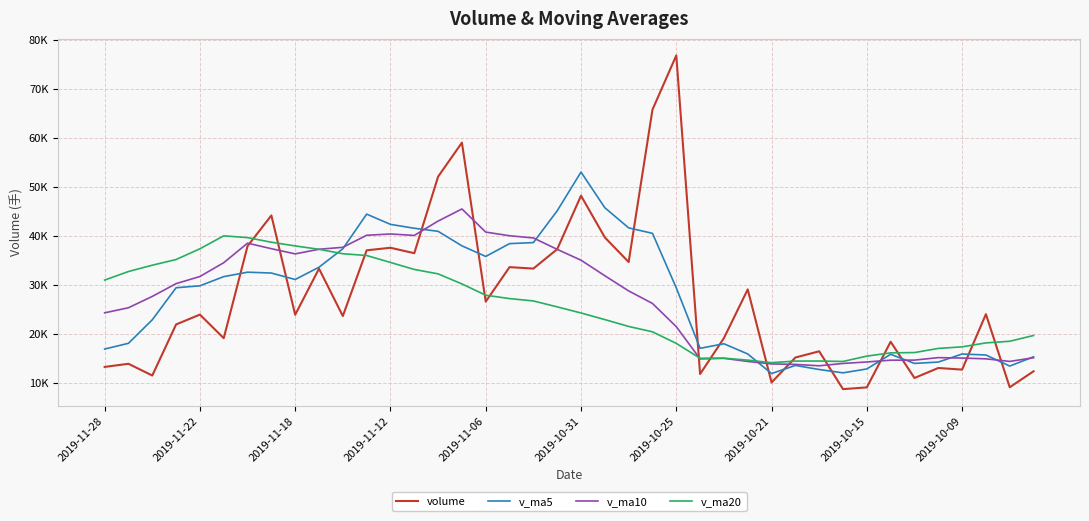

Which category has the lowest value across all series?

31